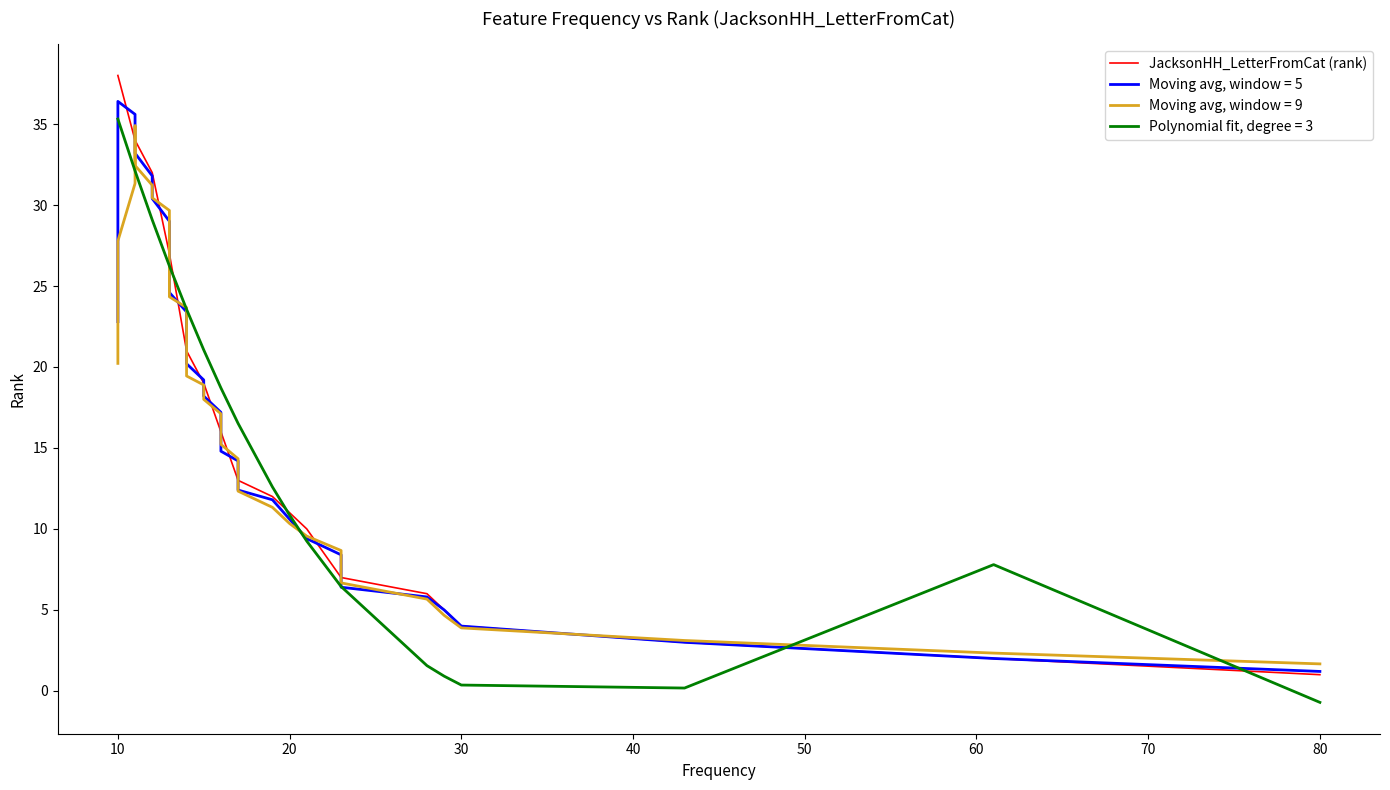

What is the average value?

19